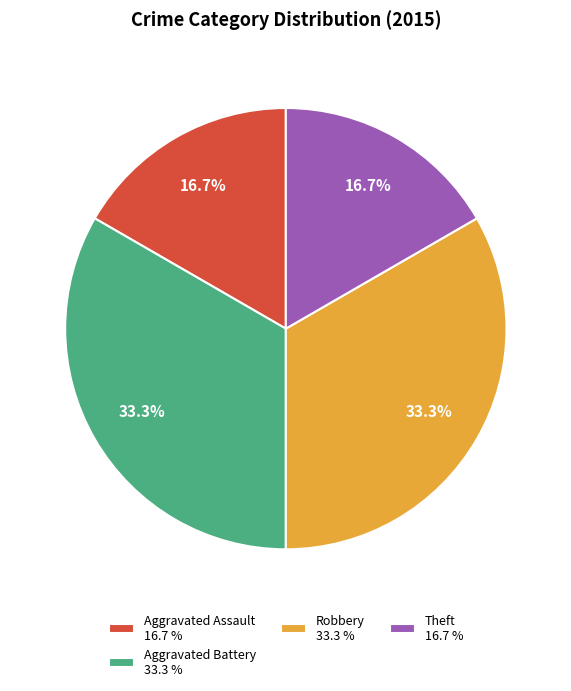

Combined, do Aggravated Assault 16.7 % and Theft 16.7 % account for over 50%?

No